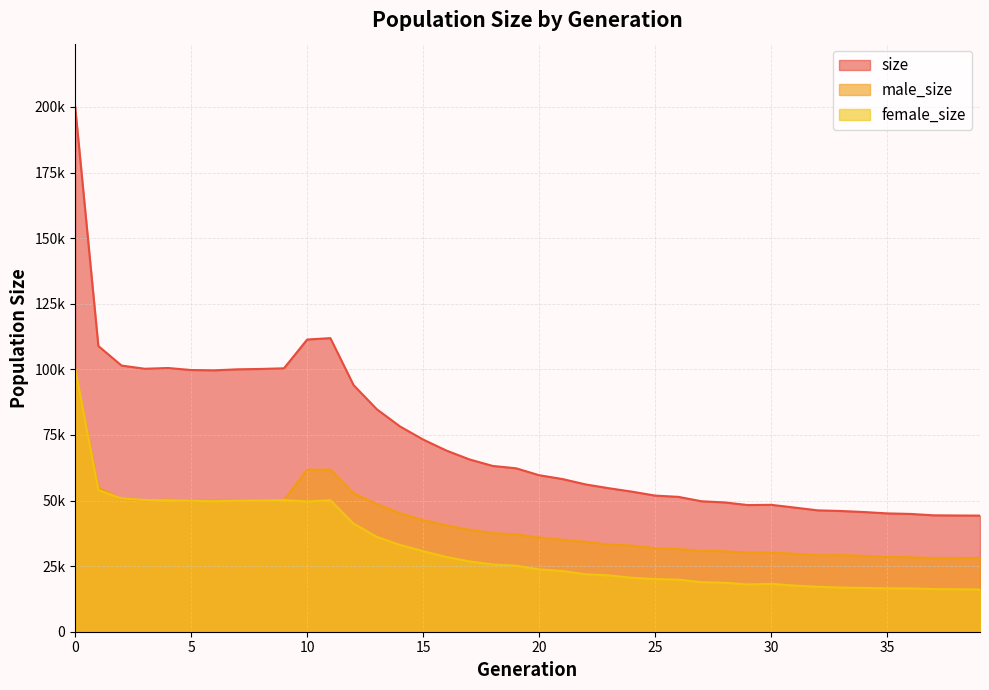

What is the sum of the female_size values at 22 and 13?

58048